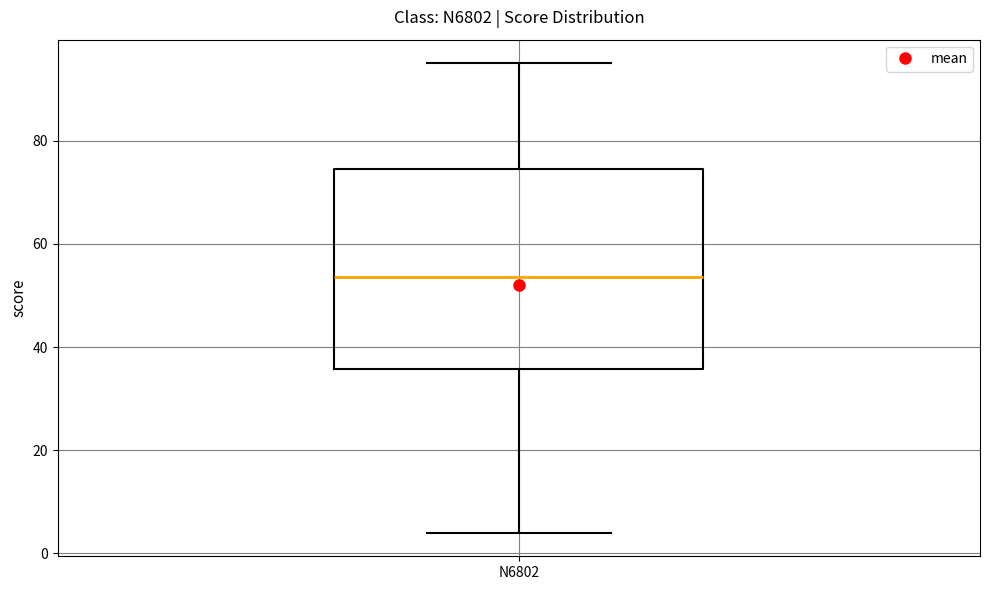

Transcribe this box plot: give where the median line is, the range the box spans, and where the two whiskers end, as read against the y-axis. The values are not printed on the chart, so give them approximately, as read against the axis.

median 54, box 36 to 74, whiskers 4 to 96